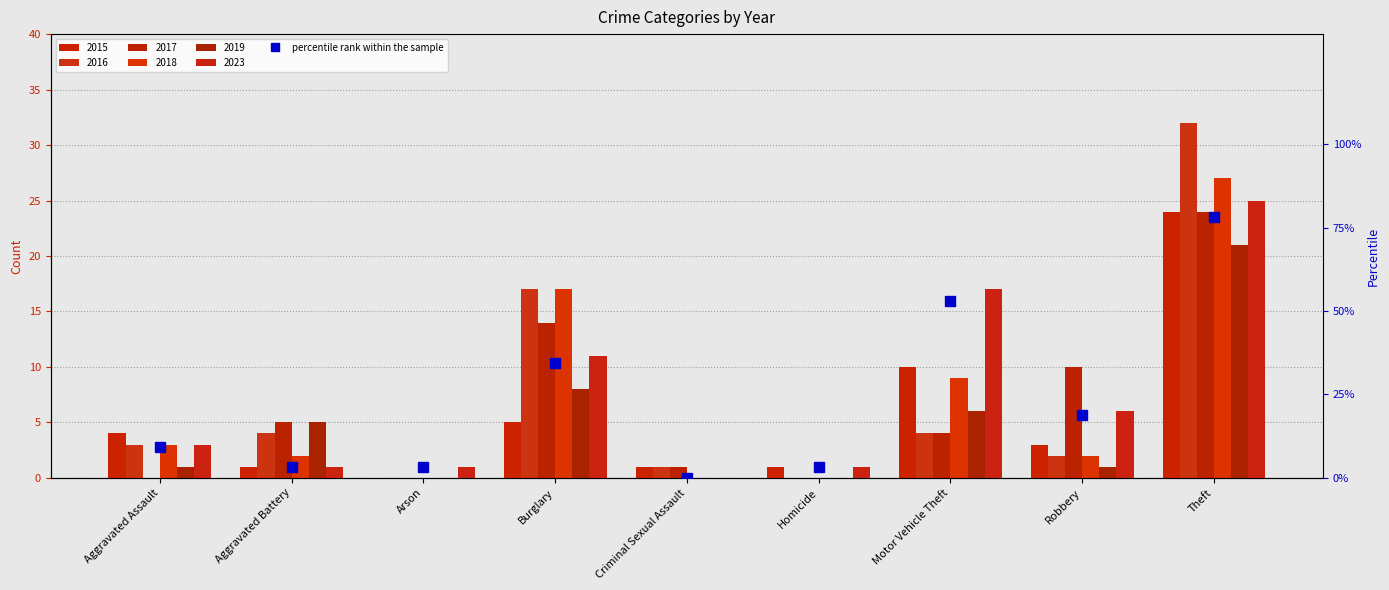

The chart shows a value of 0.0 at Criminal Sexual Assault. True or false?

True